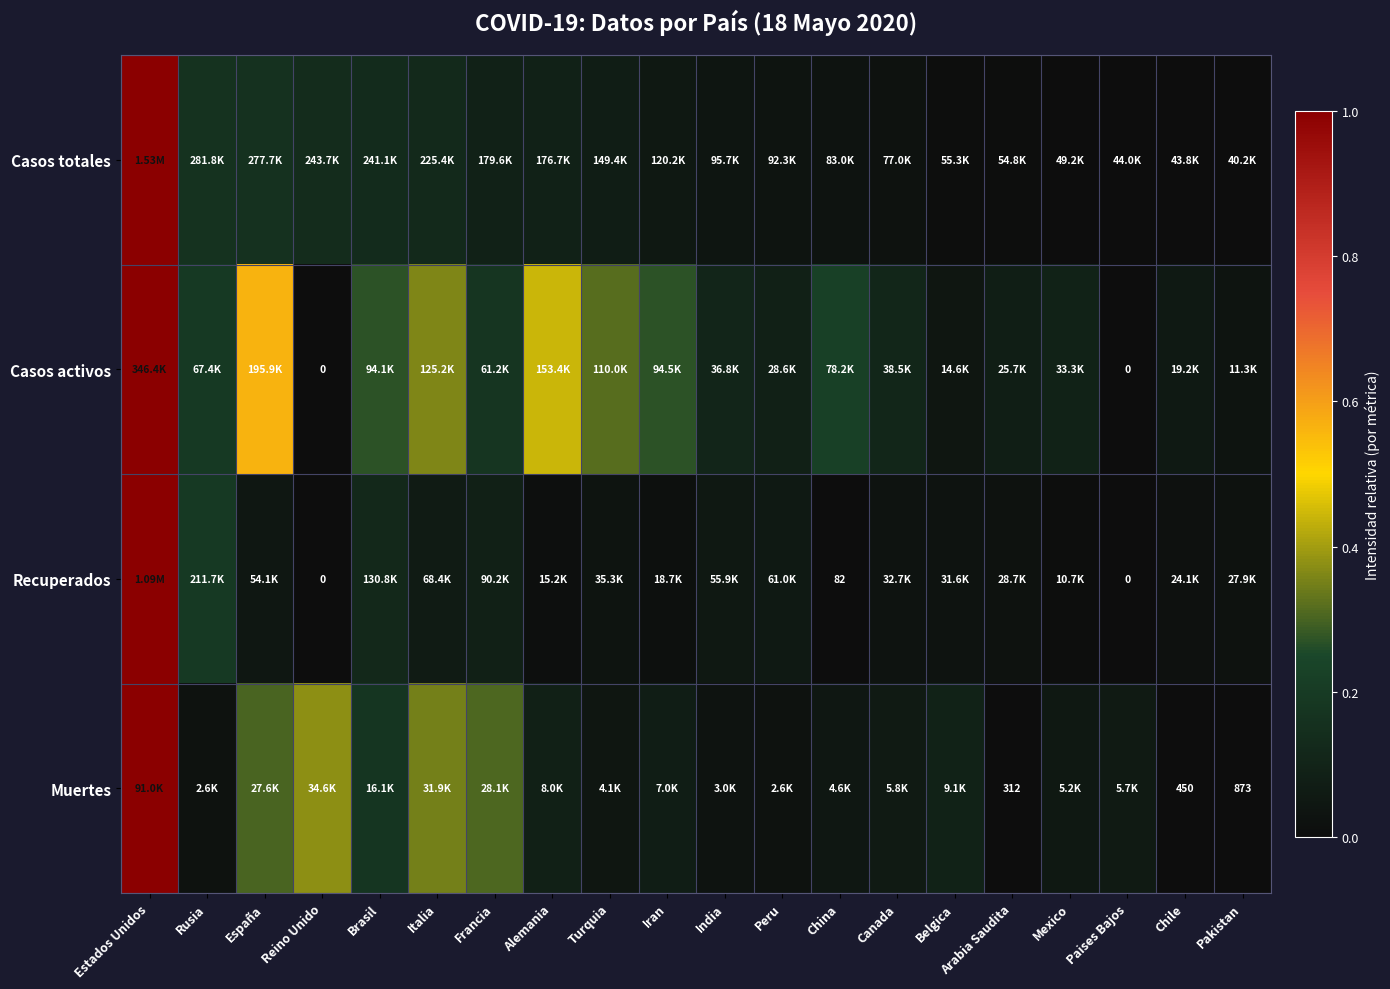

Count the number of data series in this chart.

4